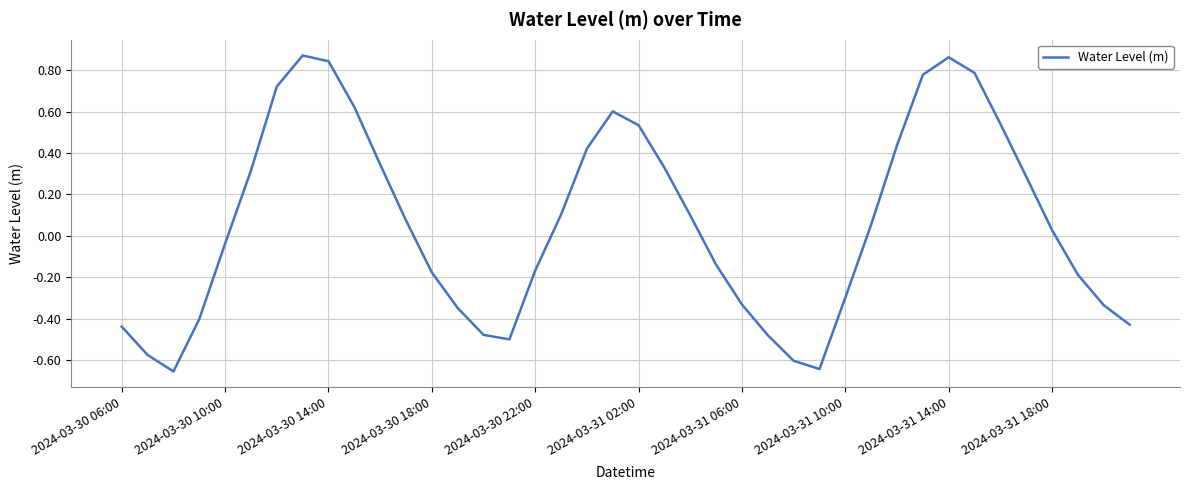

What is the difference between the maximum and minimum values?

1.5